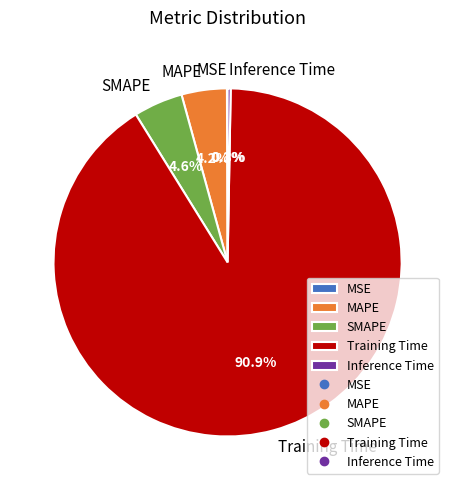

What is the majority slice?

Training Time